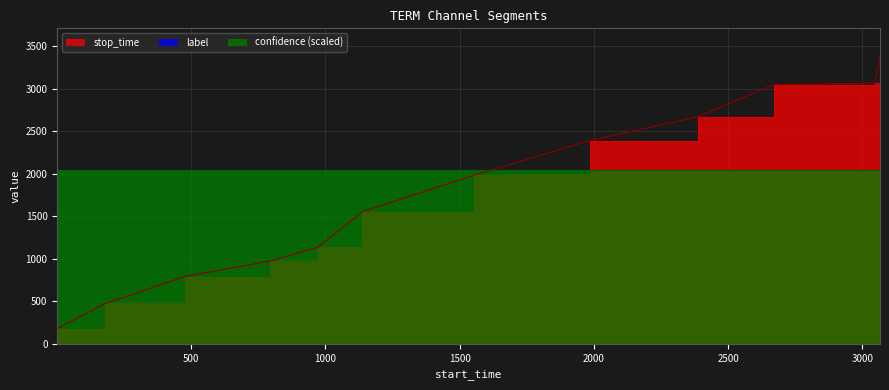

What are all the series names shown in the legend?

stop_time, label, confidence